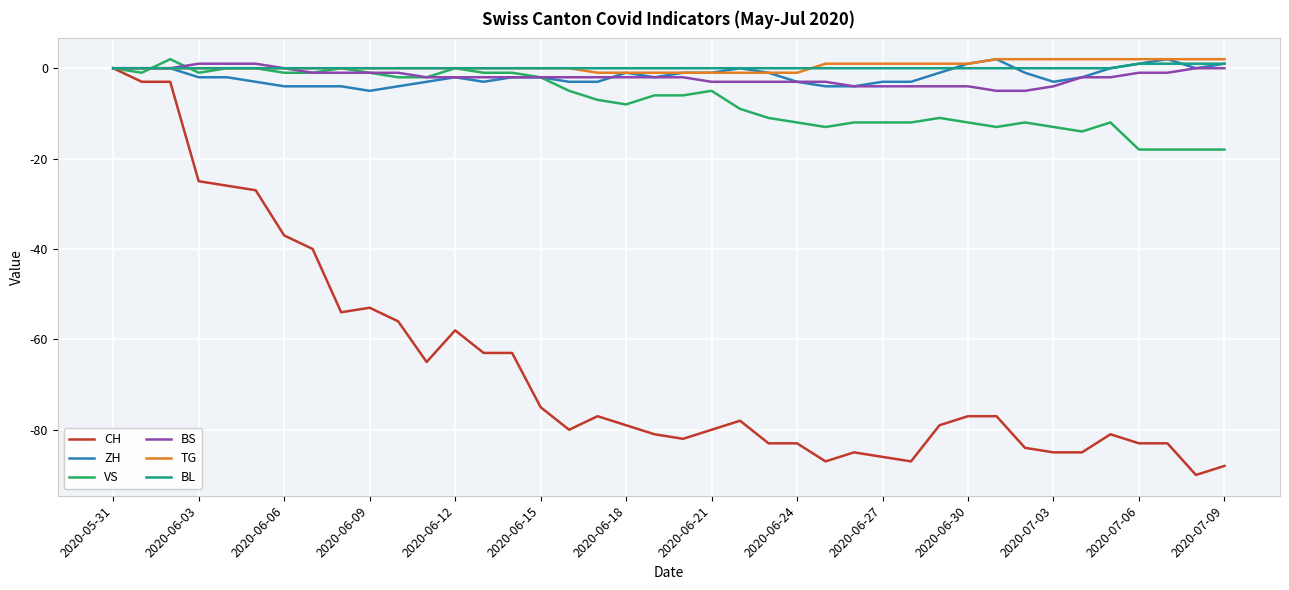

What is the difference between the maximum and minimum values in the BS series?

6